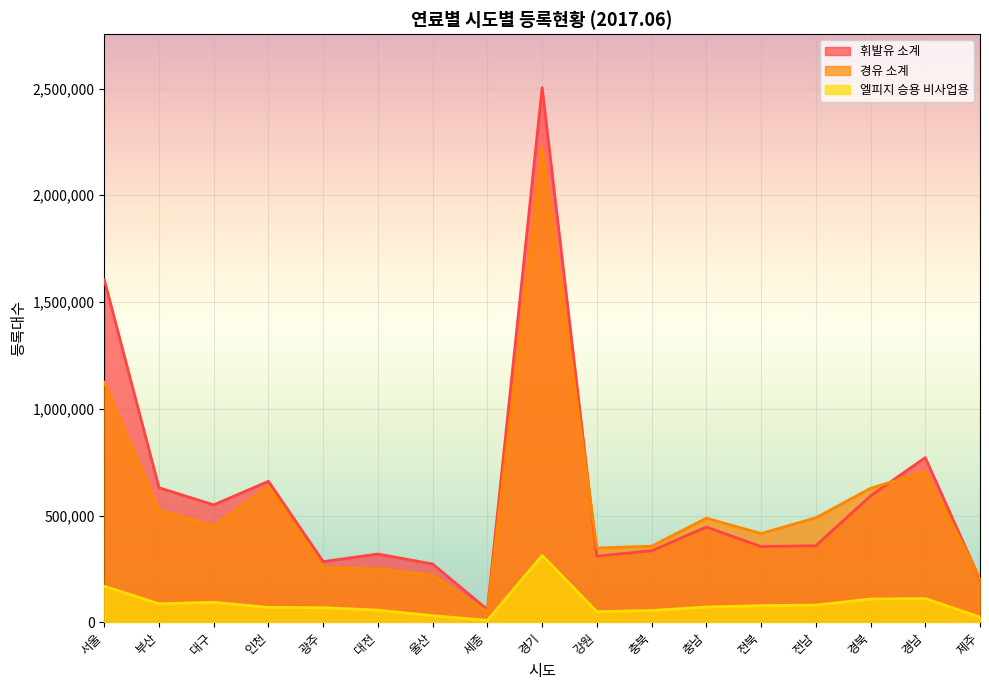

At which label does 경유 소계 first exceed 451768?

서울